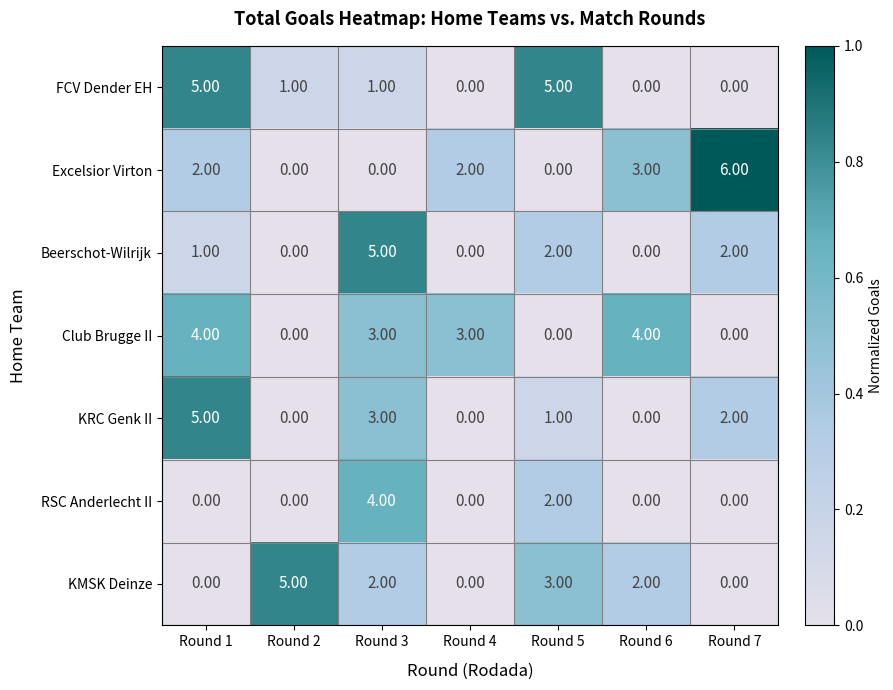

What is the sum of all Beerschot-Wilrijk values?

10